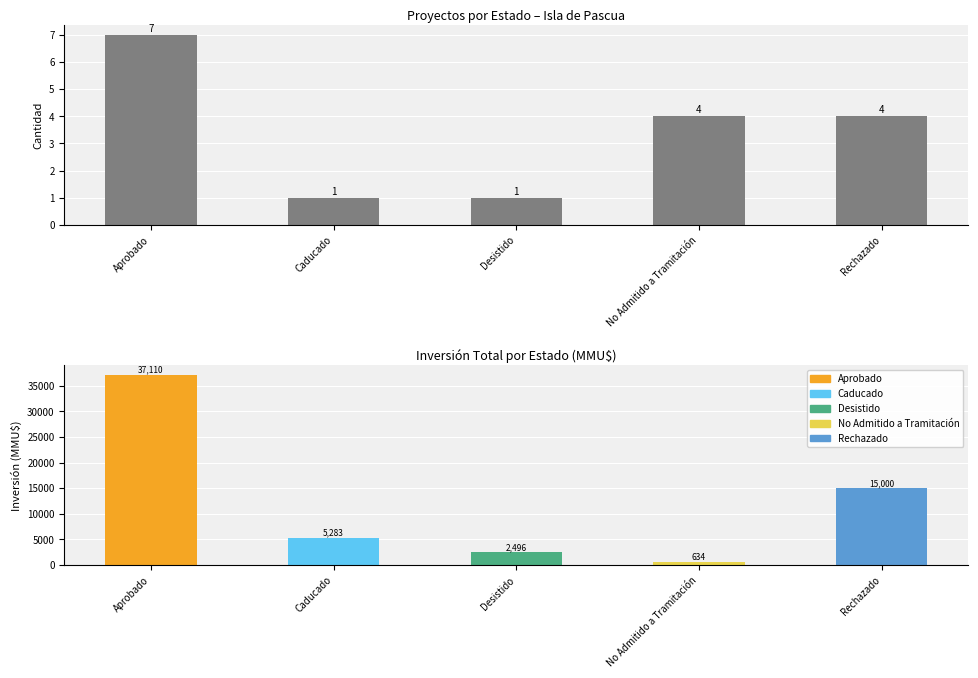

Which series has the largest range (max minus min)?

Inversión(MMU$)